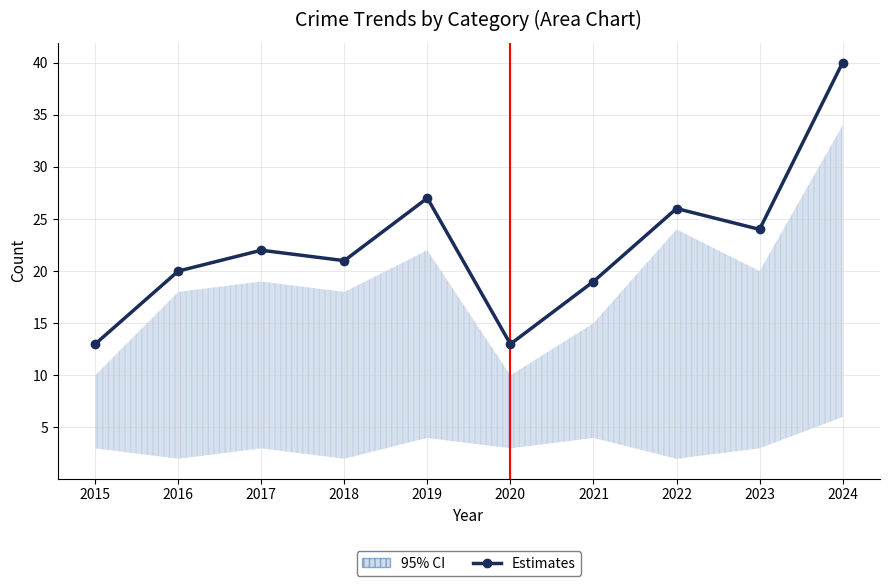

Where is the first local maximum?

2017